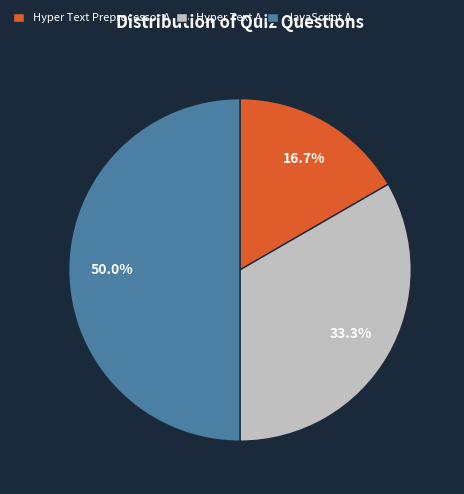

Is it true that Hyper Text A is 21% of the pie?

False